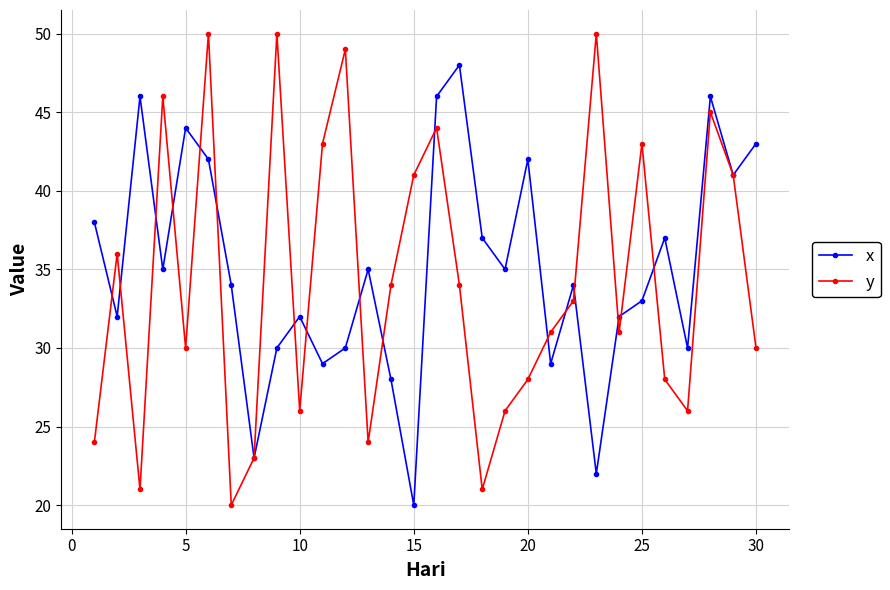

What is the minimum value shown in the chart?

20